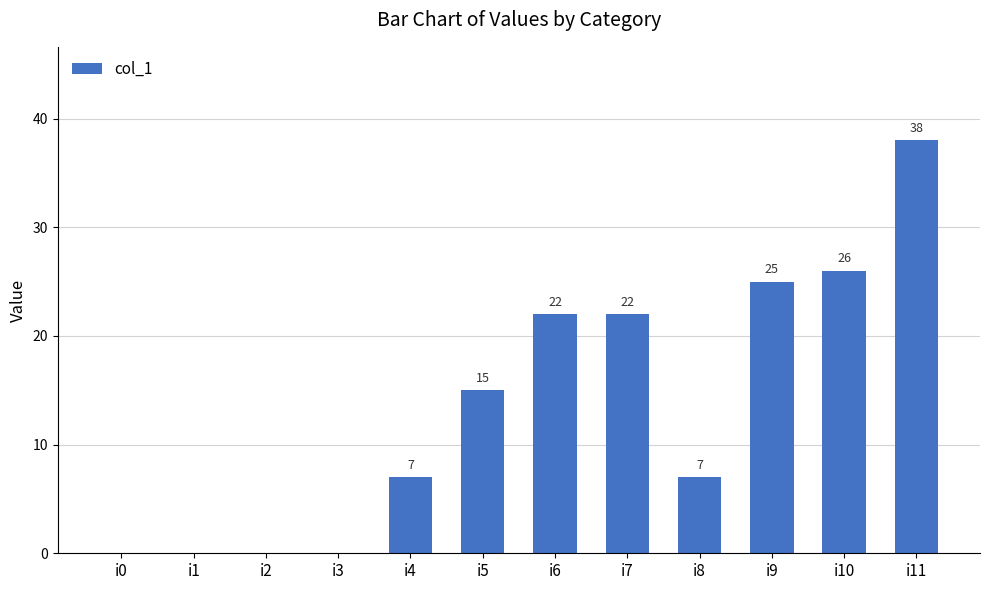

What is the change in value from i5 to i10?

+11